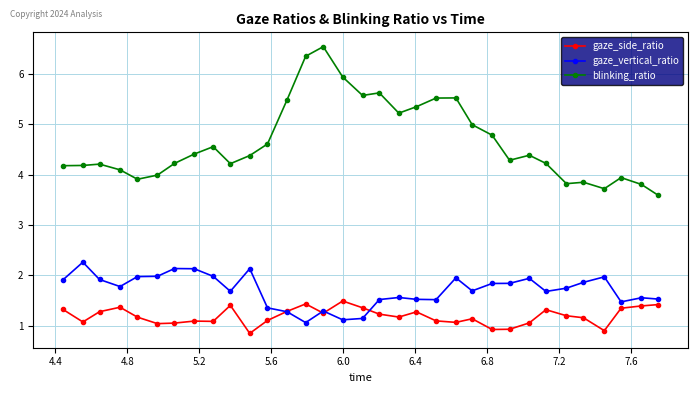

What is the value of the gaze_side_ratio point at the 9th from the left?

1.1